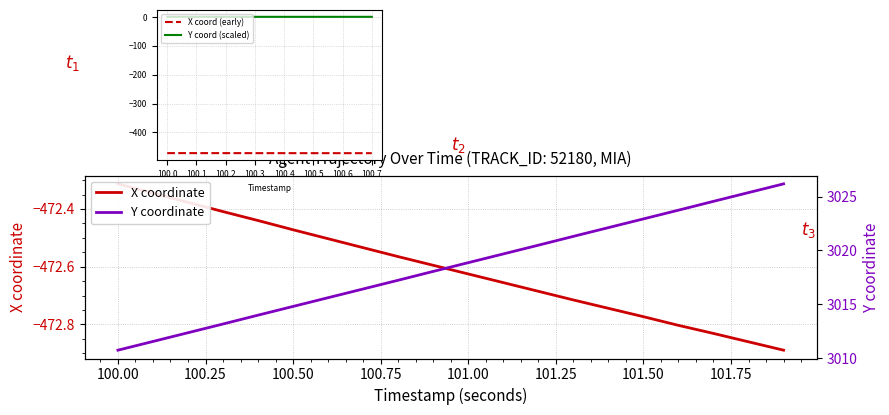

How many lines are shown in the chart?

2